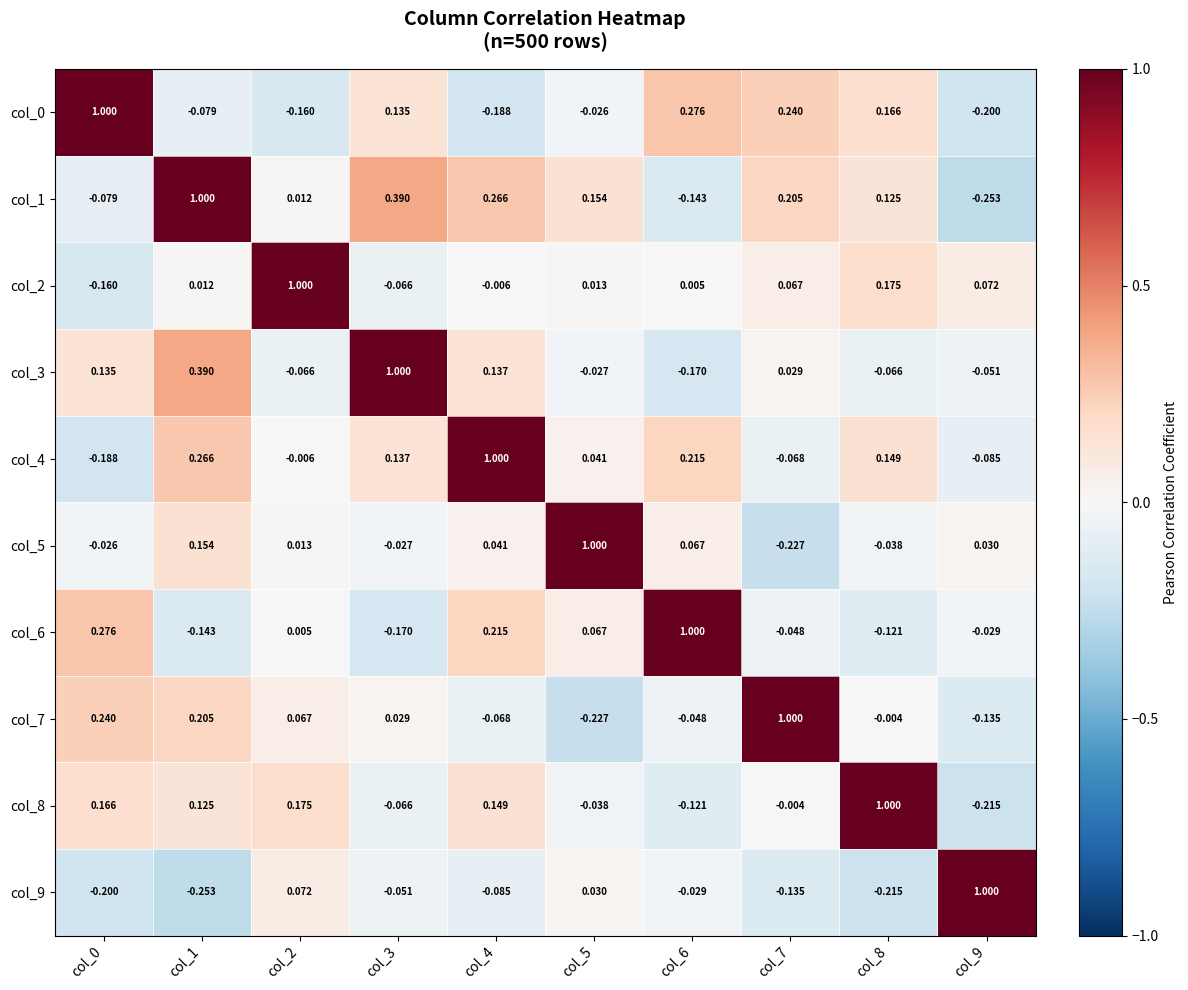

Is the value of col_4 at col_6 greater than the value of col_9 at col_6?

Yes